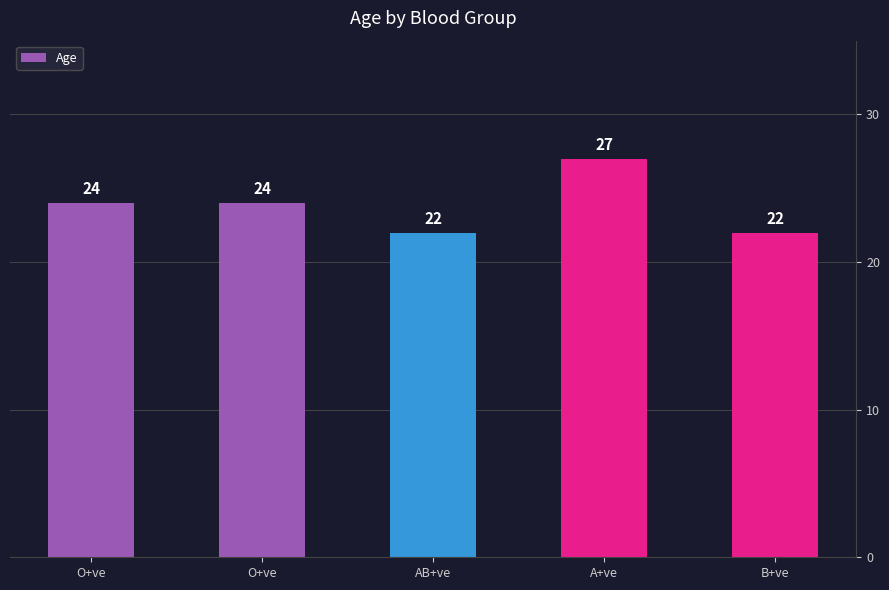

What value does the data have at AB+ve?

22